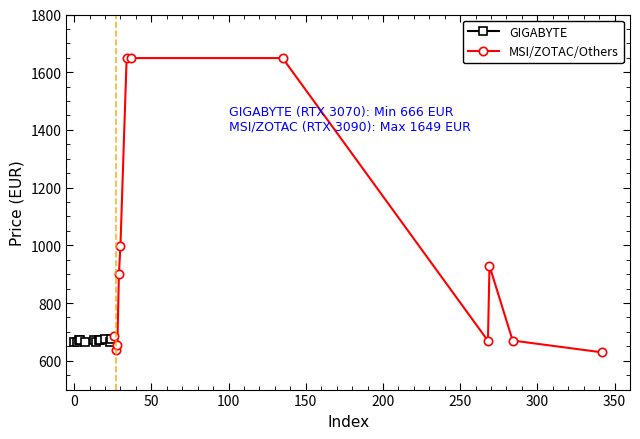

What is the value of the GIGABYTE point at the 11th from the left?

666